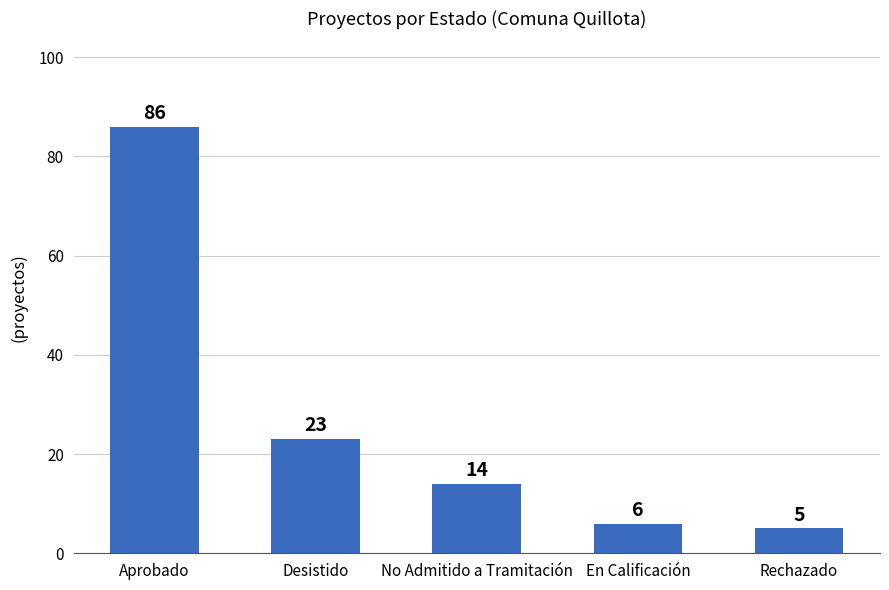

Which has a higher value, Aprobado or Desistido?

Aprobado